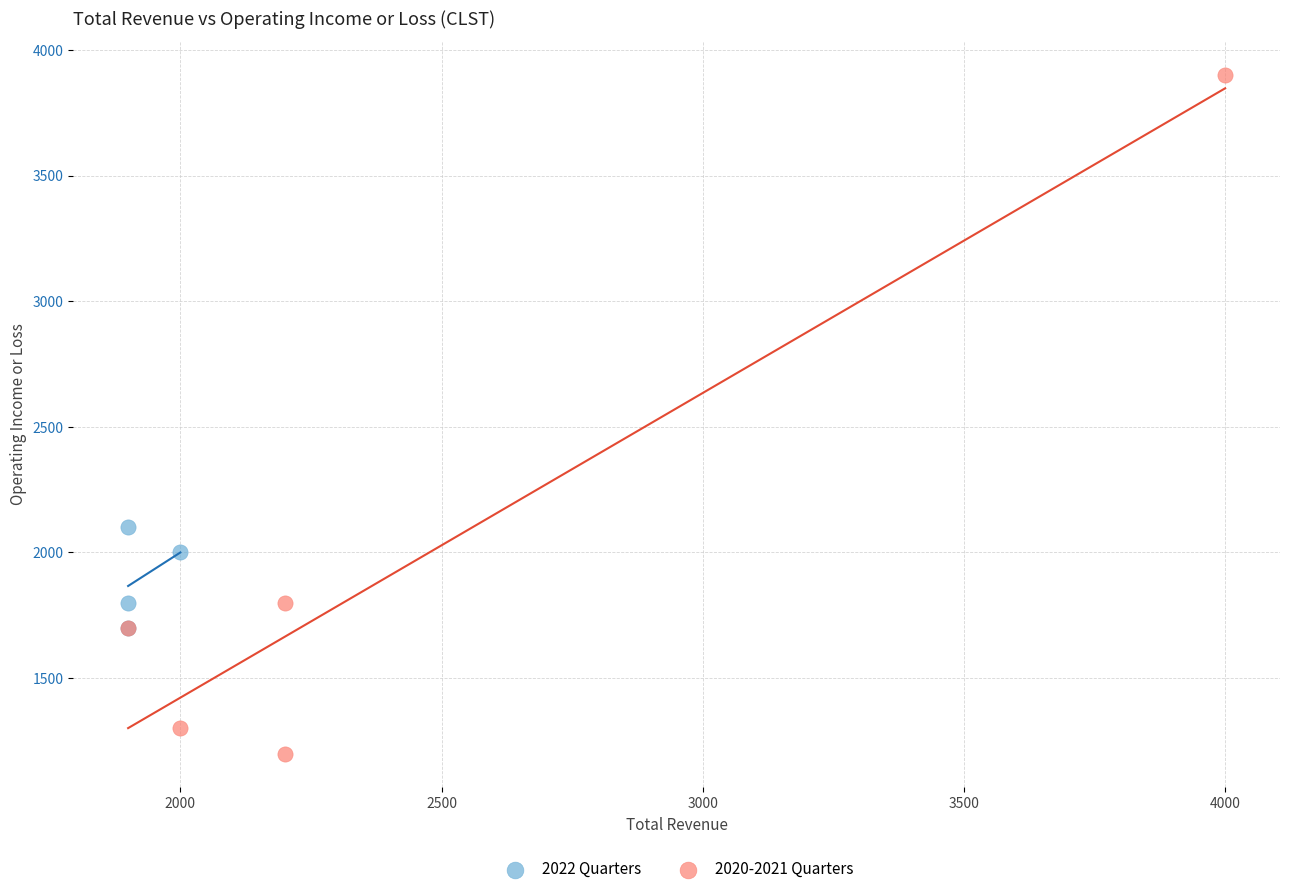

Which series contains the highest Y value?

2020-2021 Quarters